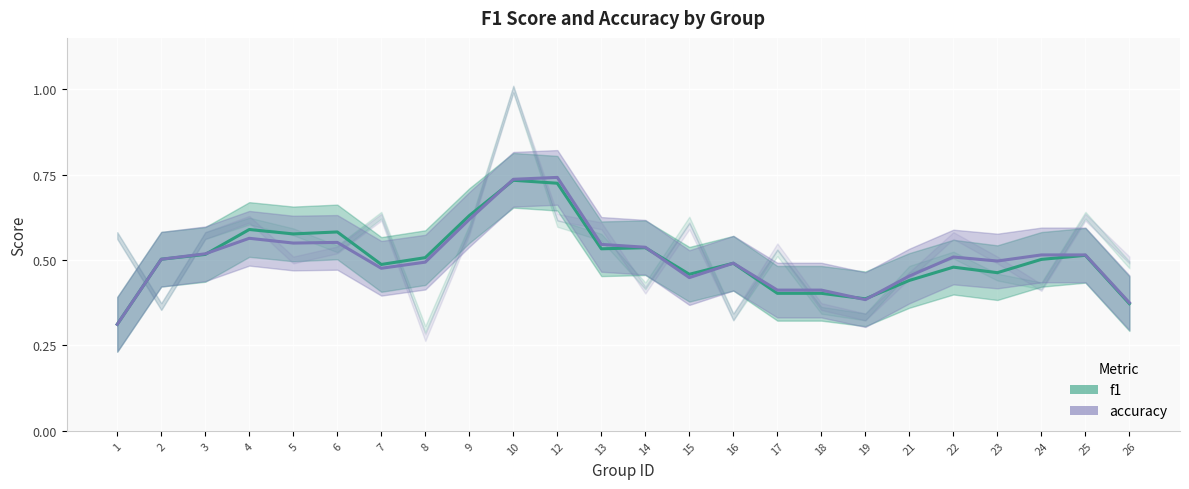

Which category has the highest value in the accuracy series?

12